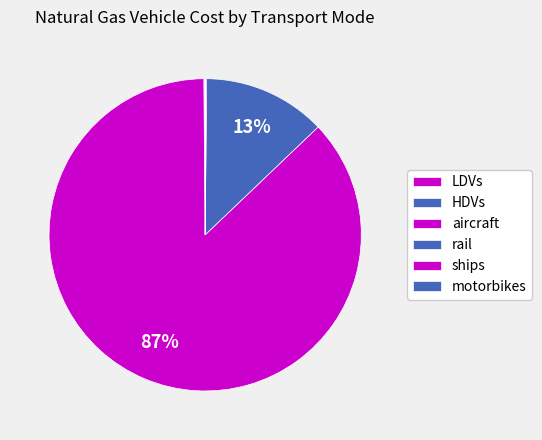

What is the smallest slice in the pie chart?

motorbikes